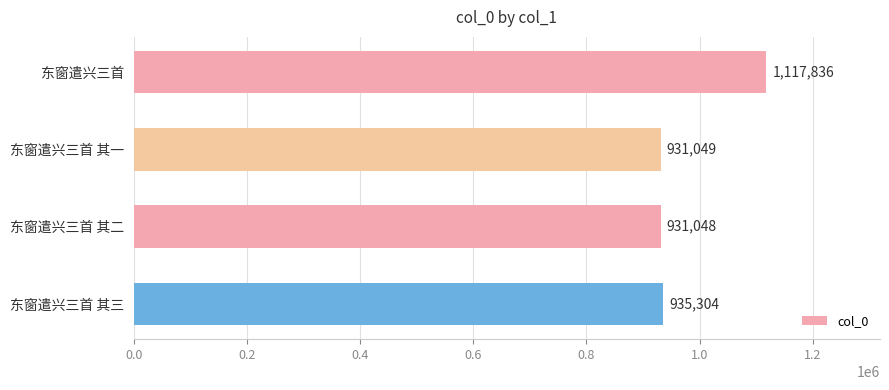

At which category does the chart reach its minimum across all series?

东窗遣兴三首 其二